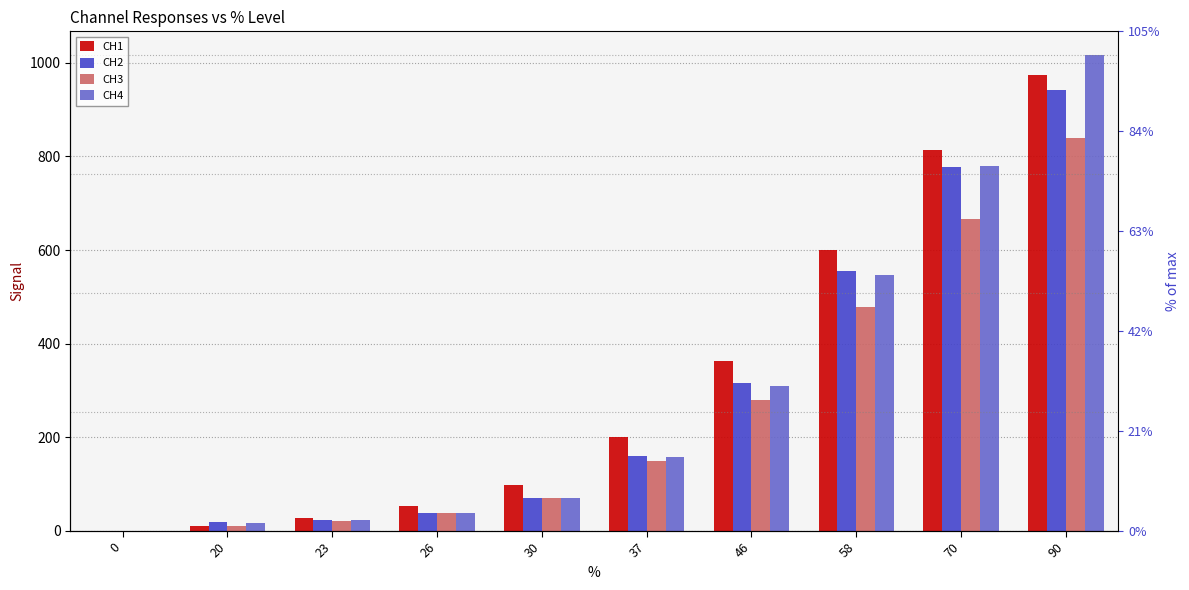

The value of CH4 at 30 is 70.8. True or false?

True